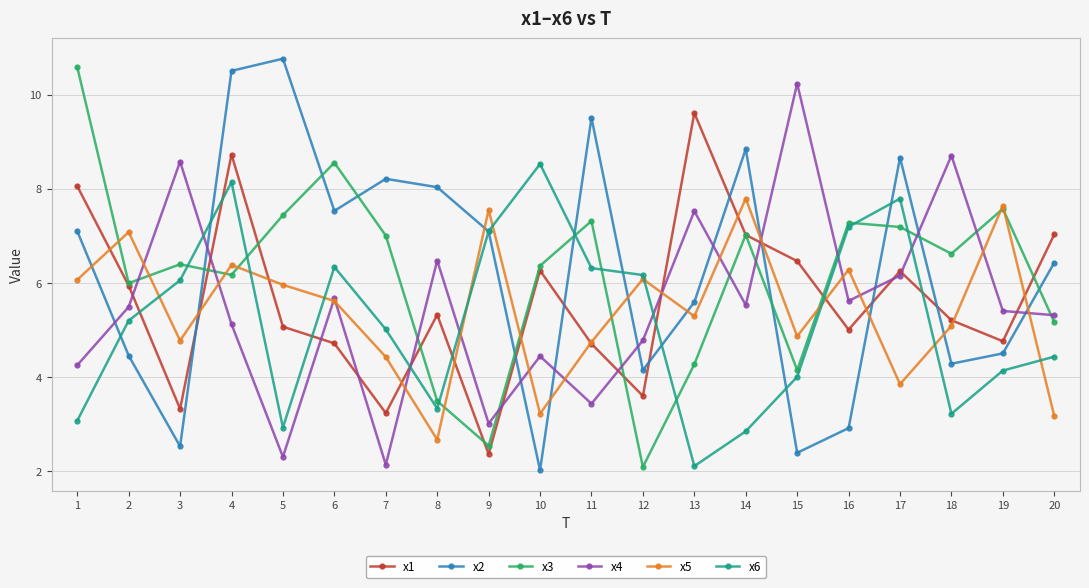

The value of x6 at 15 is 2.0. True or false?

False